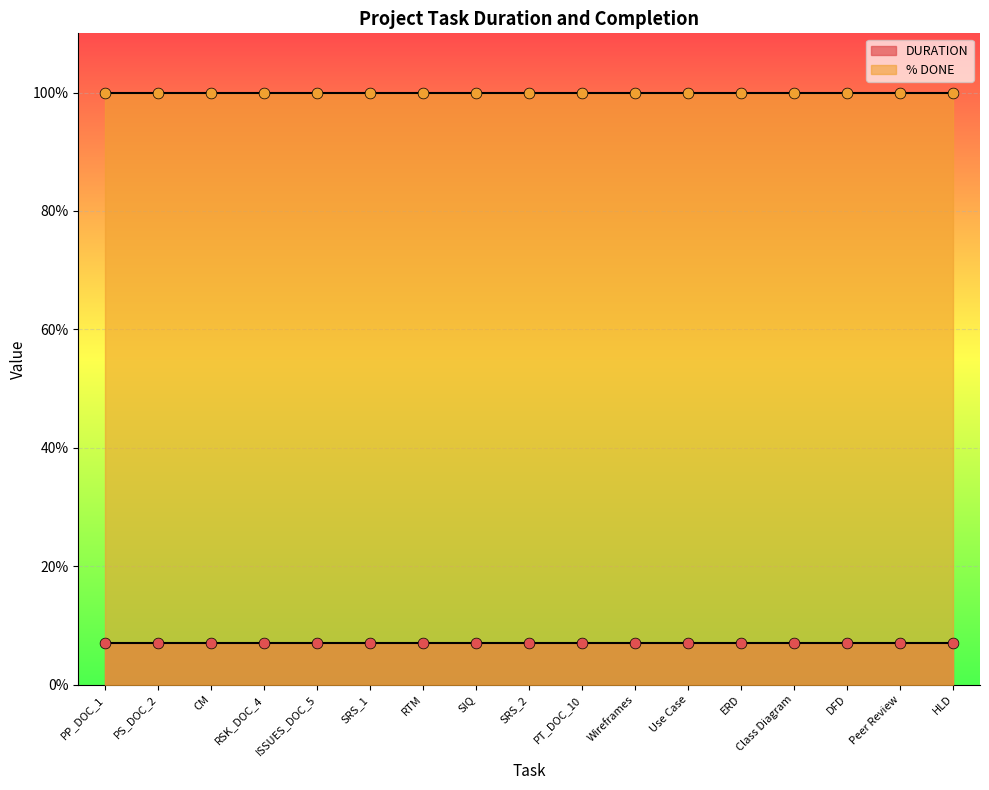

Which series has the largest total across all categories?

% DONE